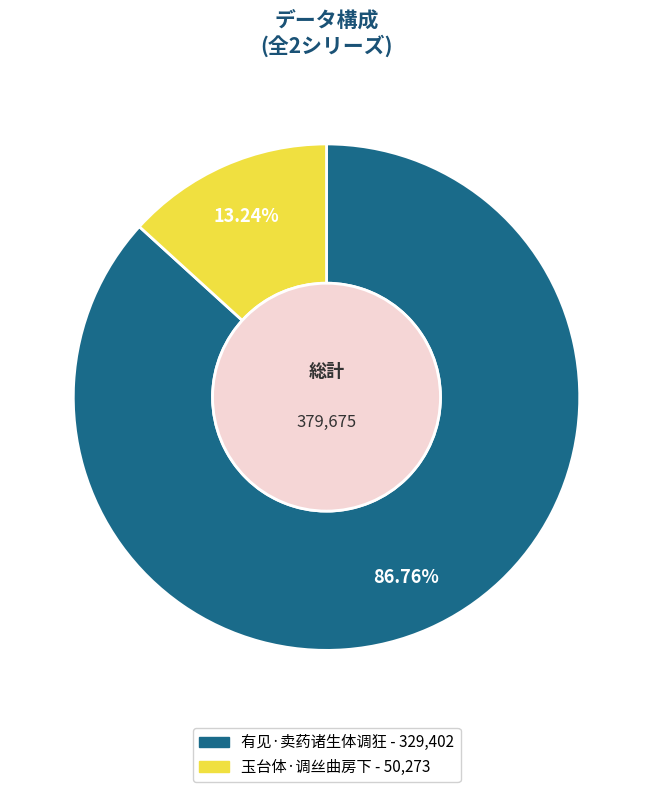

What percentage is the 有见·卖药诸生体调狂 slice, to the nearest percent?

87%